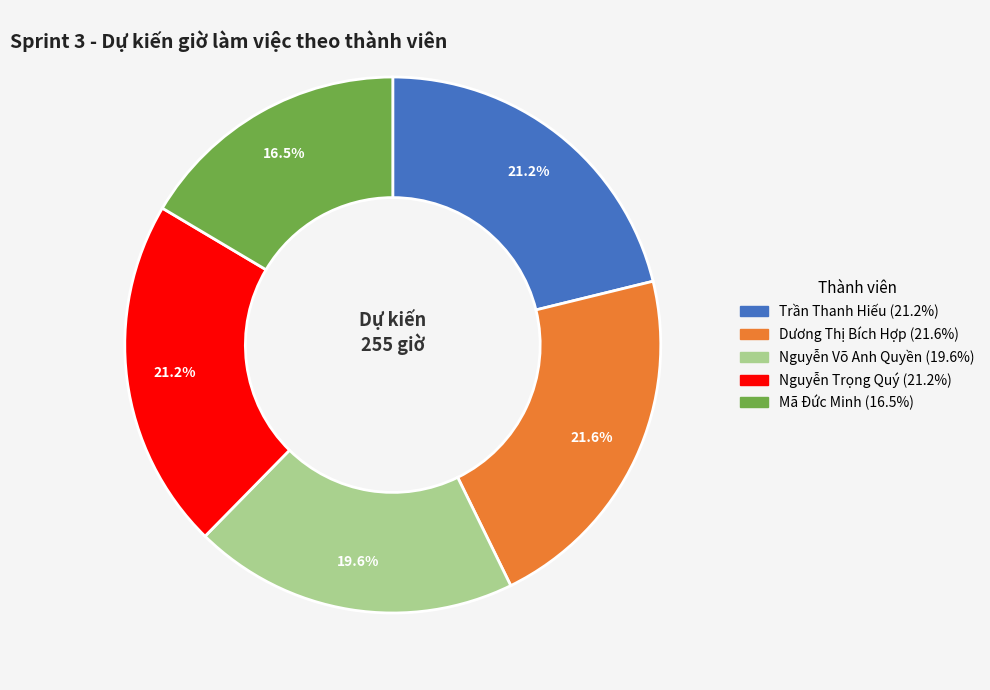

Does any single category account for the majority?

No